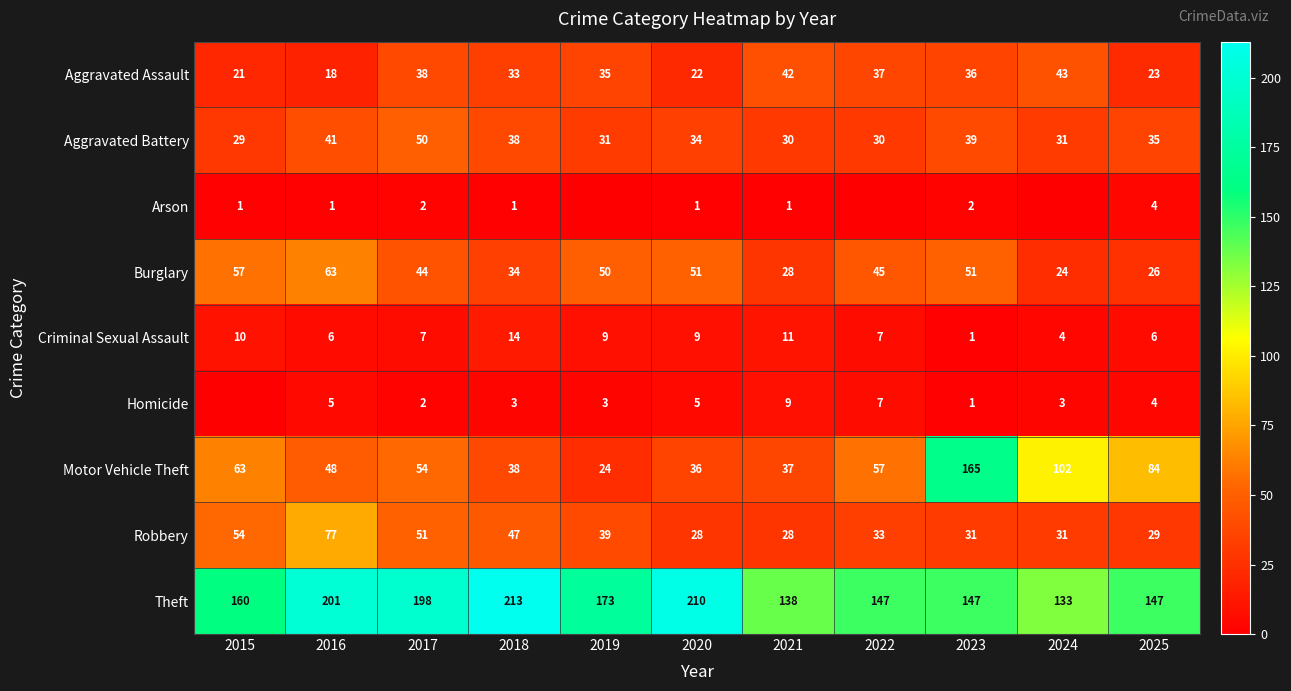

What is the total value across all series at 2017?

446